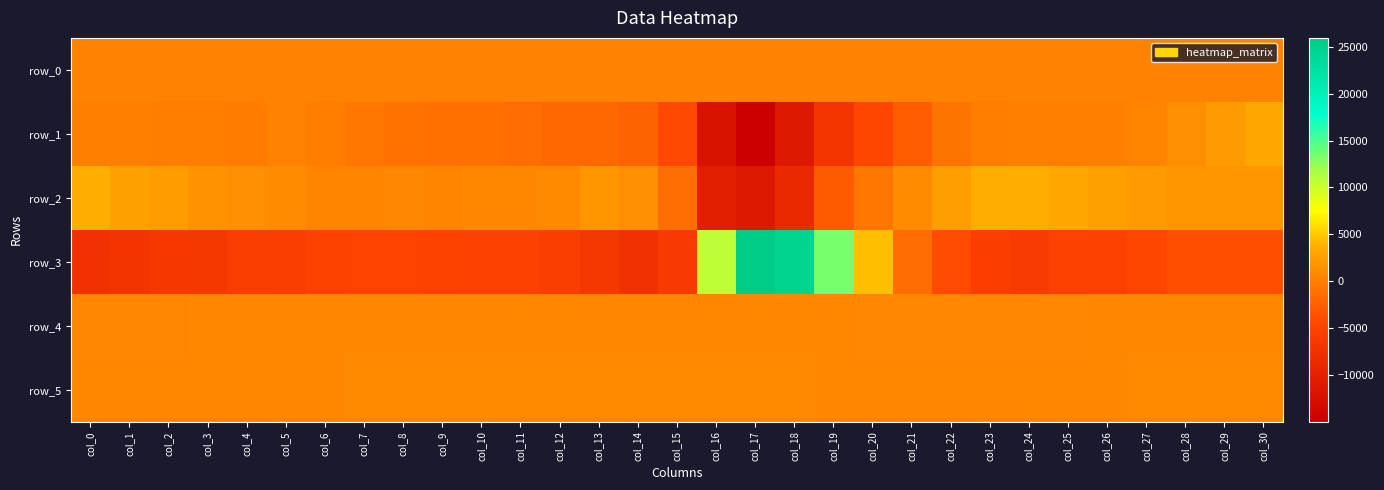

Count the number of data series in this chart.

6